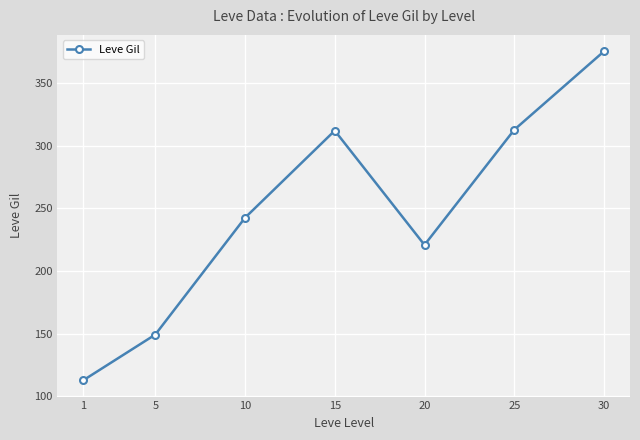

Is it true that the value at 10 is 242.5?

True